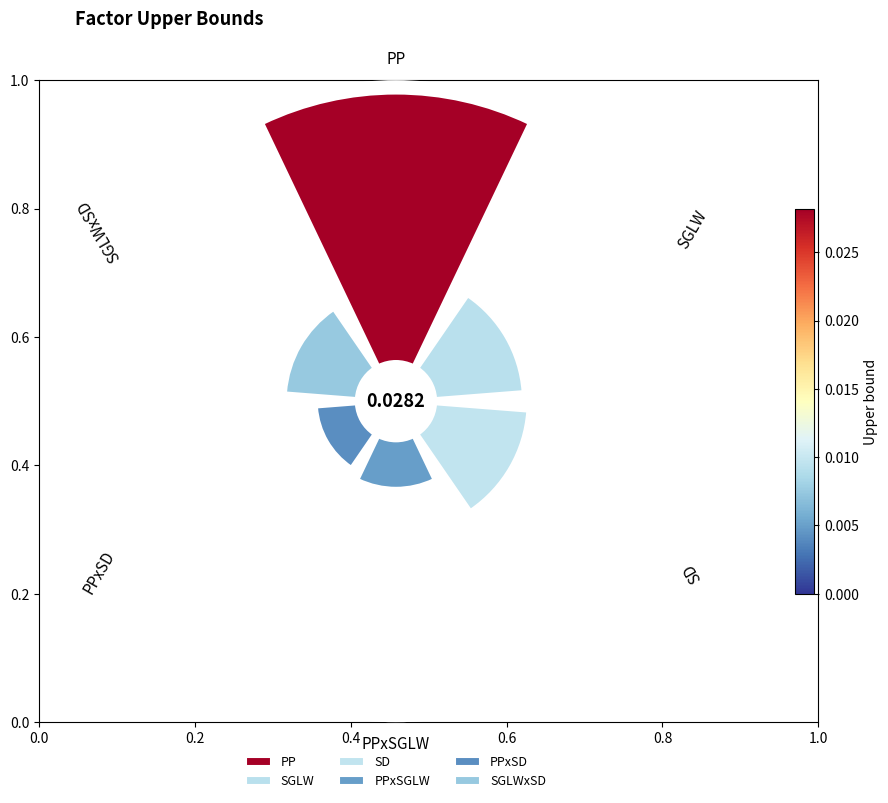

Is it true that SGLWxSD is 1% of the pie?

False